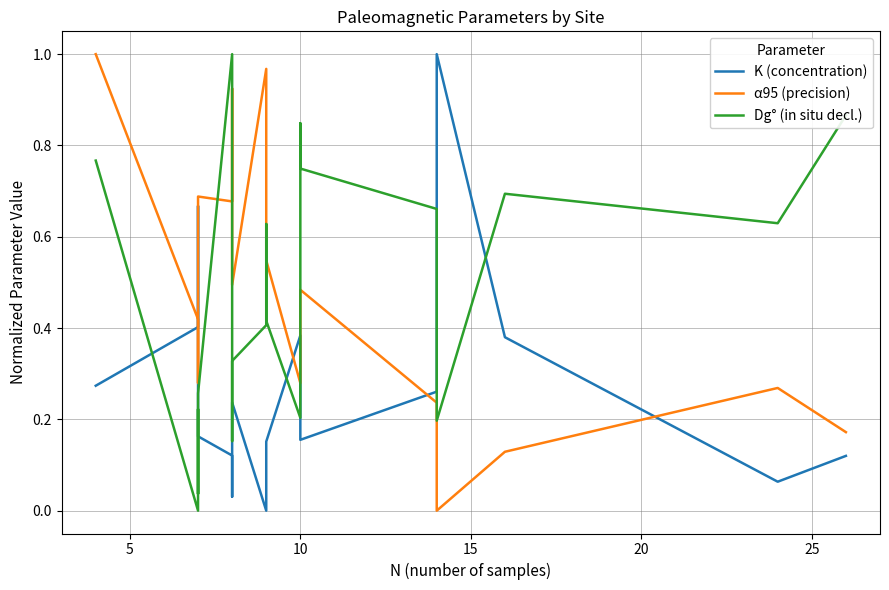

Rank the series at 14 from lowest to highest value.

α95 (precision), K (concentration), Dg° (in situ decl.)